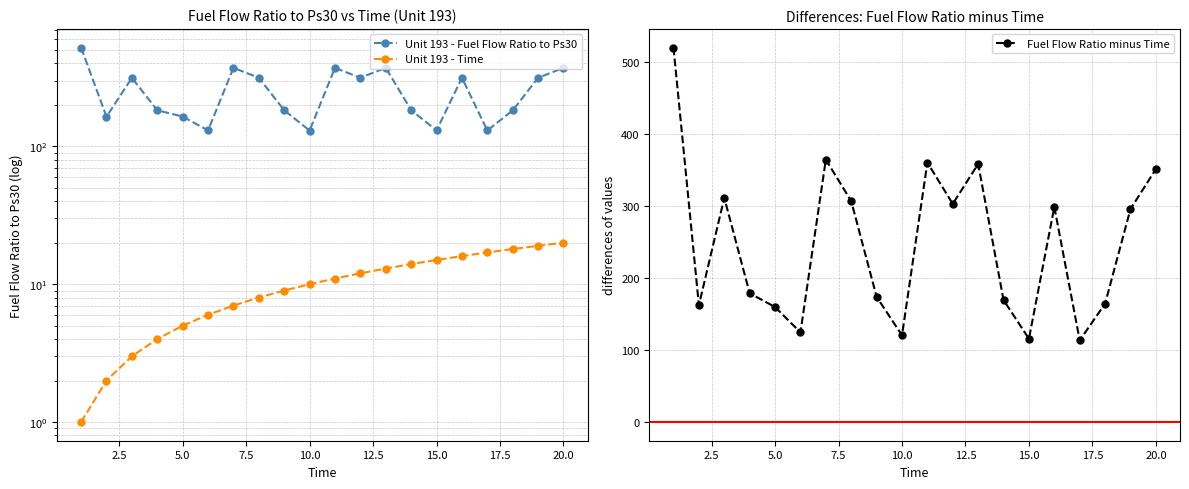

Reading left to right, transcribe all the data shown in this chart.

Unit 193 - Fuel Flow Ratio to Ps30: 521.4	164.3	314.6	183.0	164.8	130.6	371.7	315.1	183.0	130.5	371.7	315.1	371.8	183.5	130.7	315.0	130.5	182.5	315.0	371.6
Unit 193 - Time: 1.0	2.0	3.0	4.0	5.0	6.0	7.0	8.0	9.0	10.0	11.0	12.0	13.0	14.0	15.0	16.0	17.0	18.0	19.0	20.0
Fuel Flow Ratio minus Time: 520.4	162.3	311.6	179.0	159.8	124.6	364.7	307.1	174.0	120.5	360.7	303.1	358.8	169.5	115.7	299.0	113.5	164.5	296.0	351.6